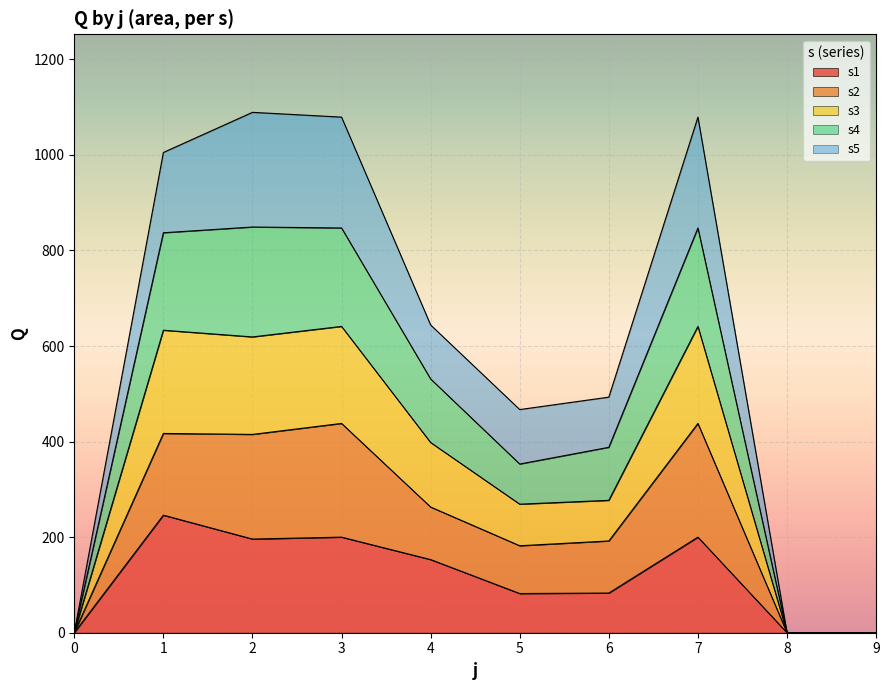

How many lines are shown in the chart?

5